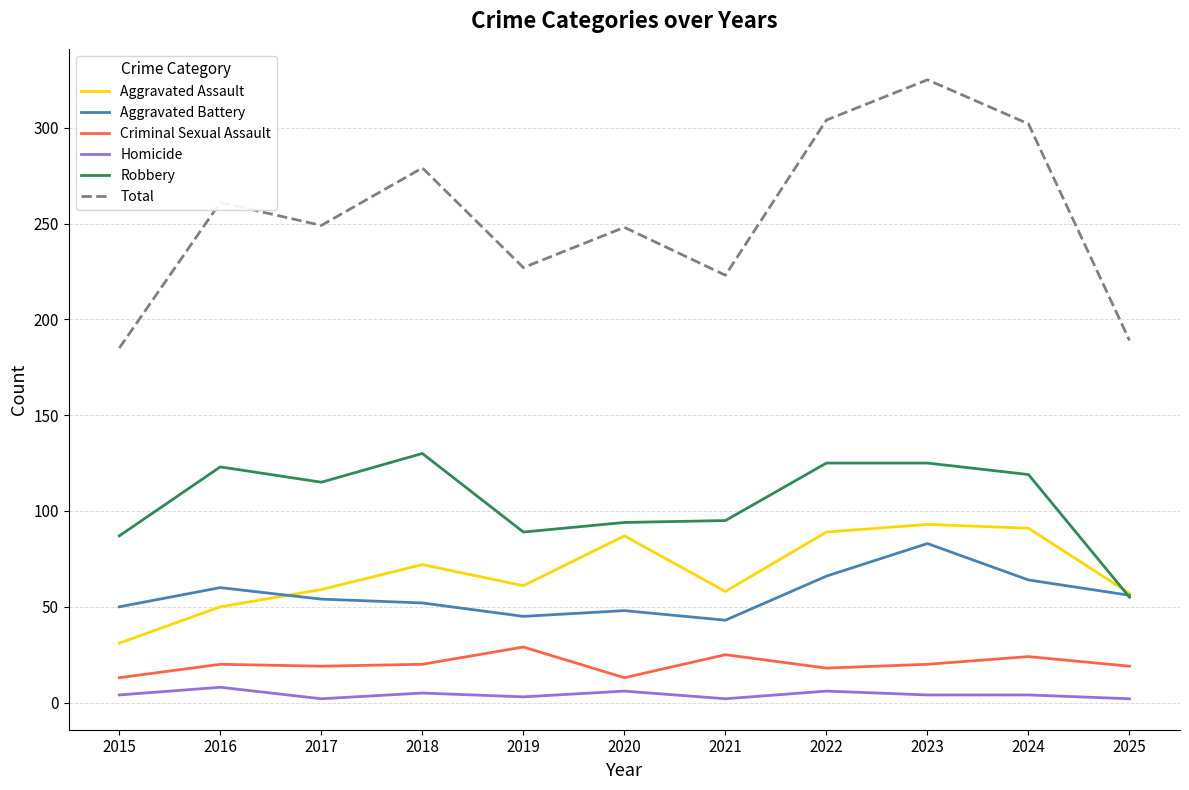

True or false: Homicide and Aggravated Assault intersect in this chart.

False